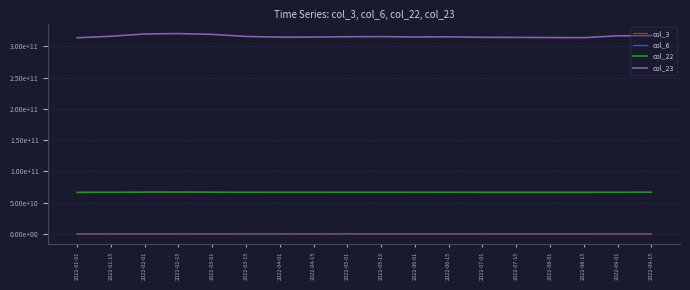

Is this an area chart (filled region under the line)?

No